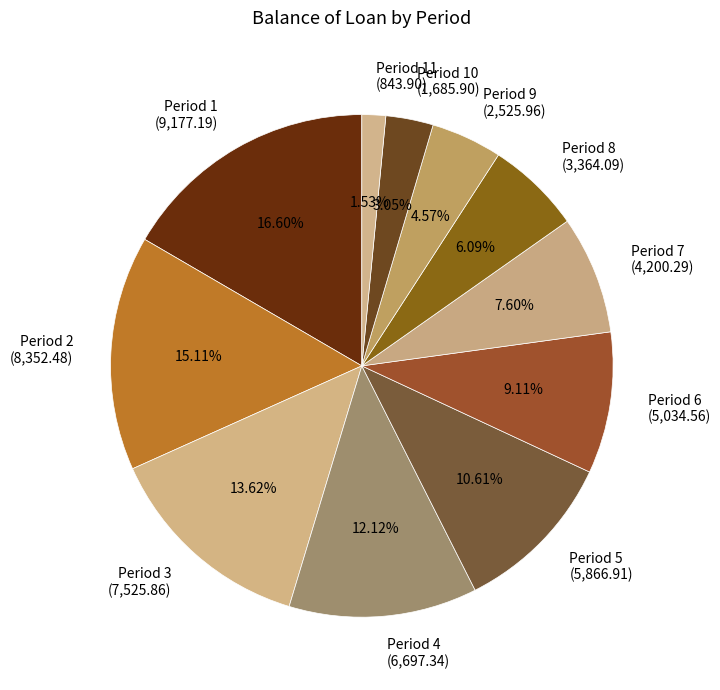

Count the number of slices in the pie.

11